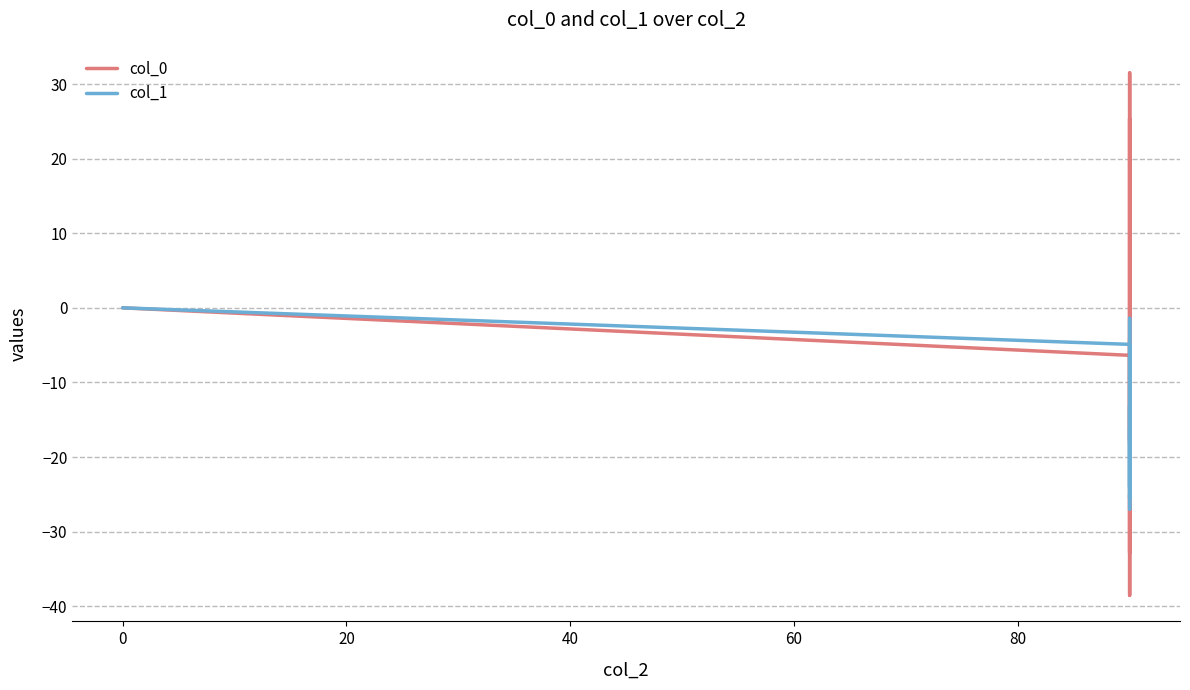

Does the chart display data point markers on the line(s)?

No